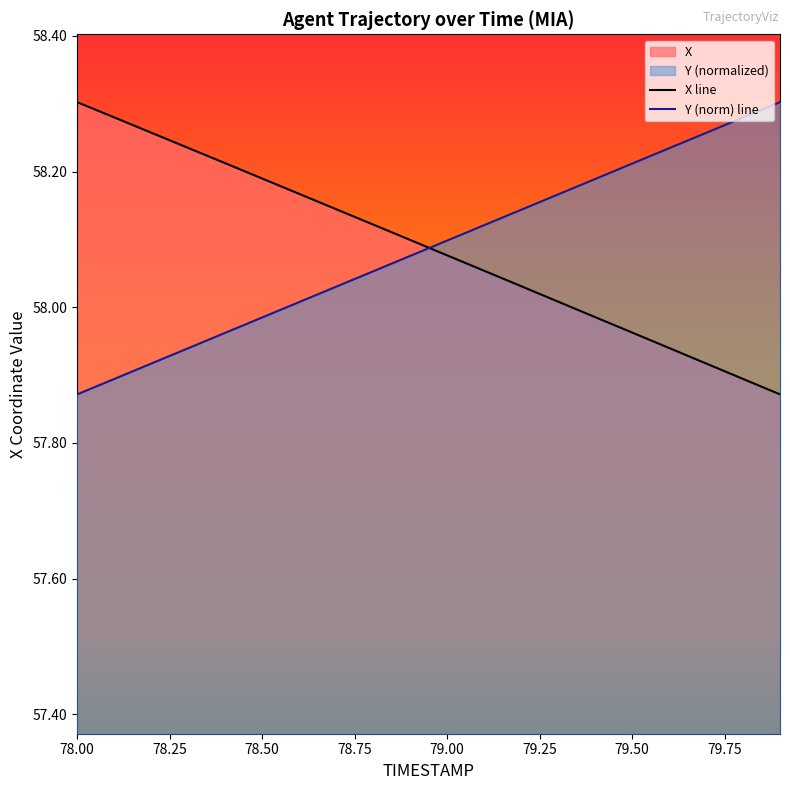

At 78.7, list the series in order from largest to smallest.

X, Y